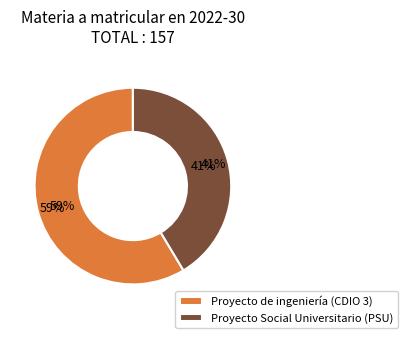

Which category has the biggest portion of the pie?

Proyecto de ingeniería (CDIO 3)